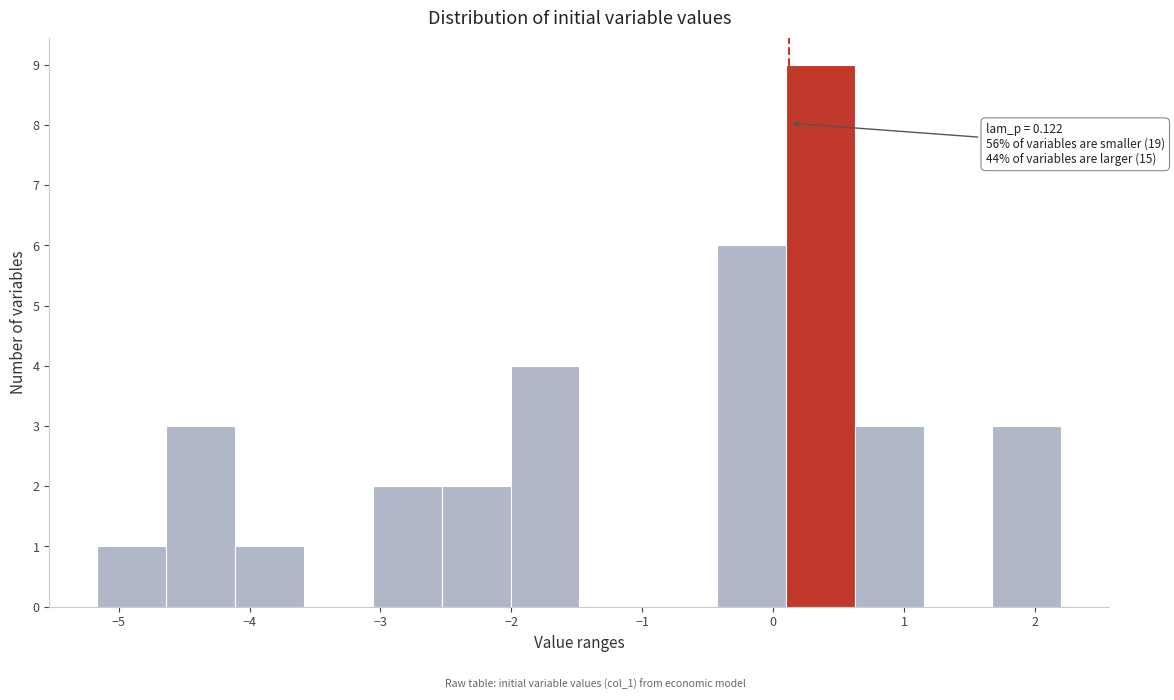

Which range on the x-axis has the tallest bar?

0.1 to 0.6